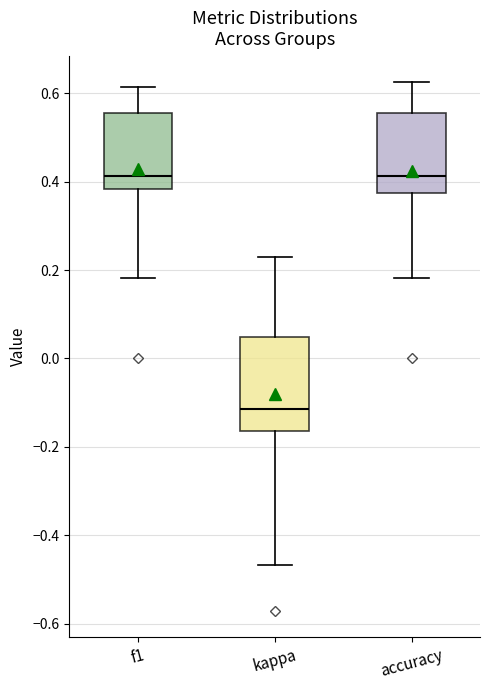

Reading left to right, read every box against the y-axis: the position of its median line, the range the box covers, and the ends of its whiskers. The values are not printed on the chart, so give them approximately, as read against the axis.

f1: median 0.42, box 0.38 to 0.56, whiskers 0.18 to 0.62
kappa: median -0.12, box -0.16 to 0.04, whiskers -0.46 to 0.22
accuracy: median 0.42, box 0.38 to 0.56, whiskers 0.18 to 0.62